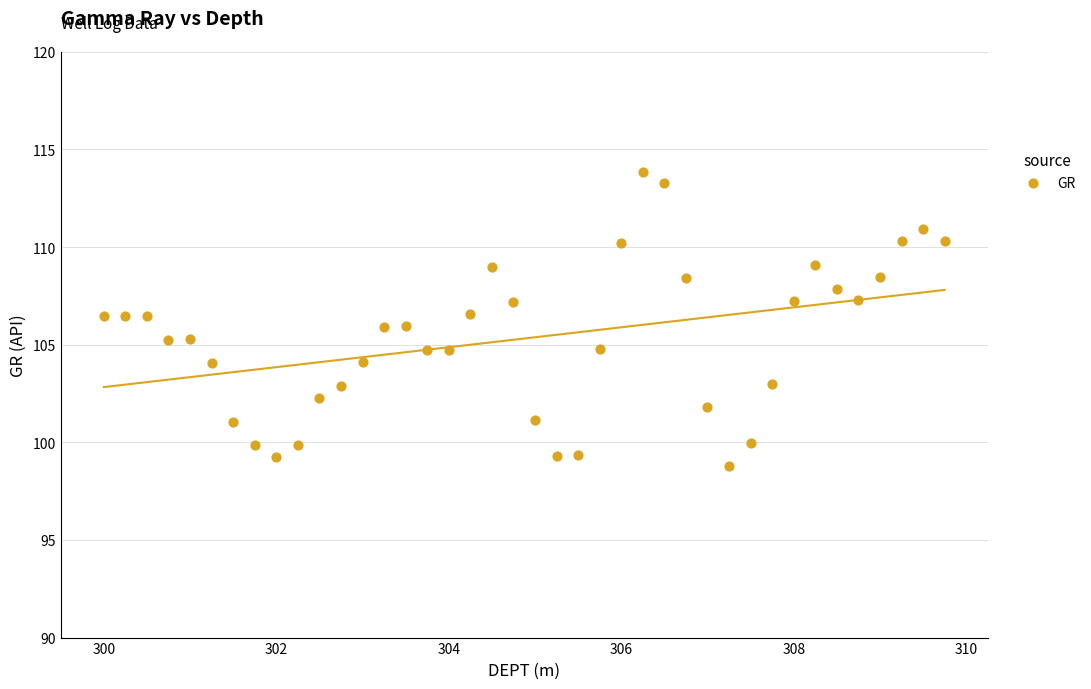

What is the range of X values (max minus min)?

9.8